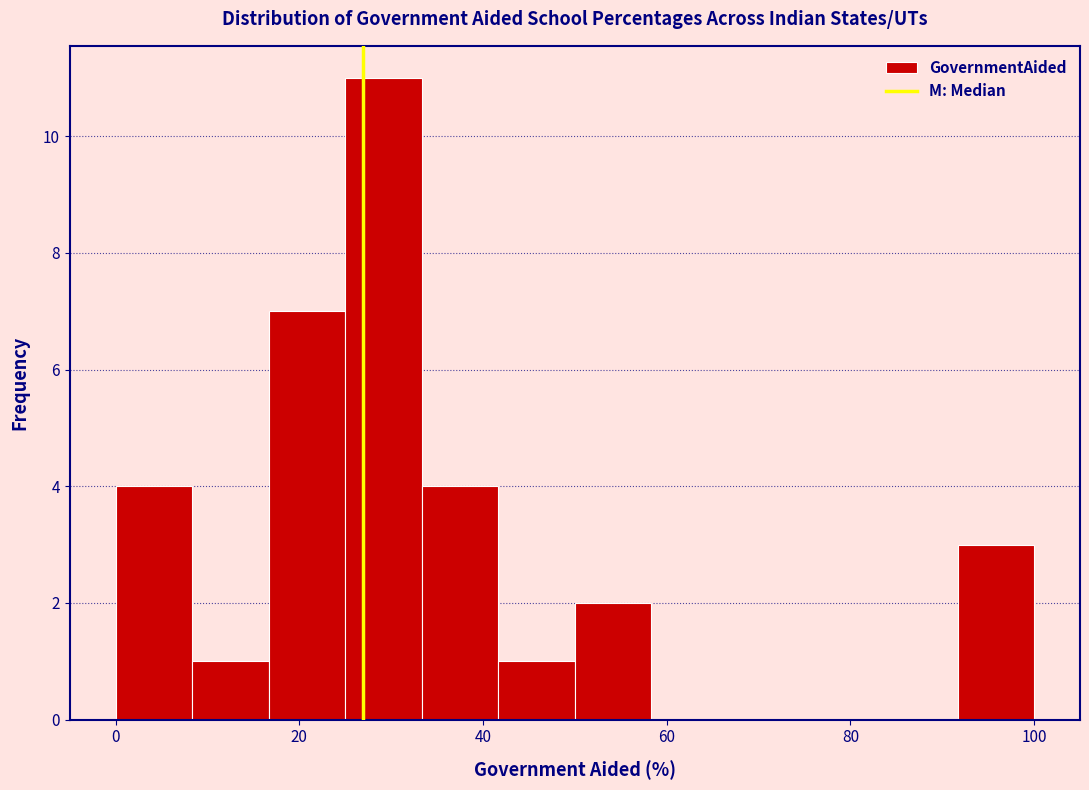

Reading left to right, transcribe this chart: for each bar, give the range it covers on the x-axis and its height. Neither the bar edges nor the heights are printed on the chart, so give them approximately, as read against the axes.

0 to 8: 4
8 to 16: 1
16 to 26: 7
26 to 34: 11
34 to 42: 4
42 to 50: 1
50 to 58: 2
58 to 66: 0
66 to 76: 0
76 to 84: 0
84 to 92: 0
92 to 100: 3